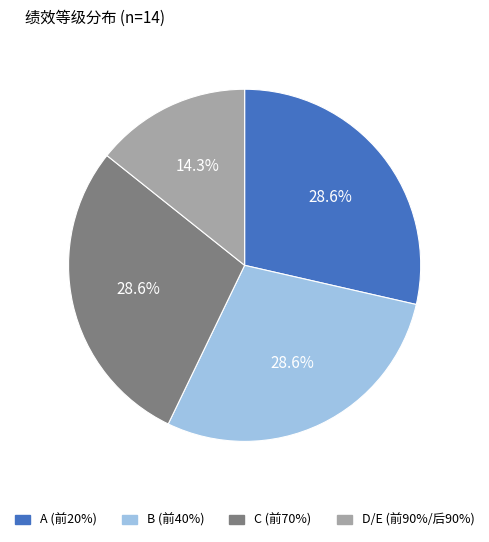

What percentage is the C (前70%) slice, to the nearest percent?

29%